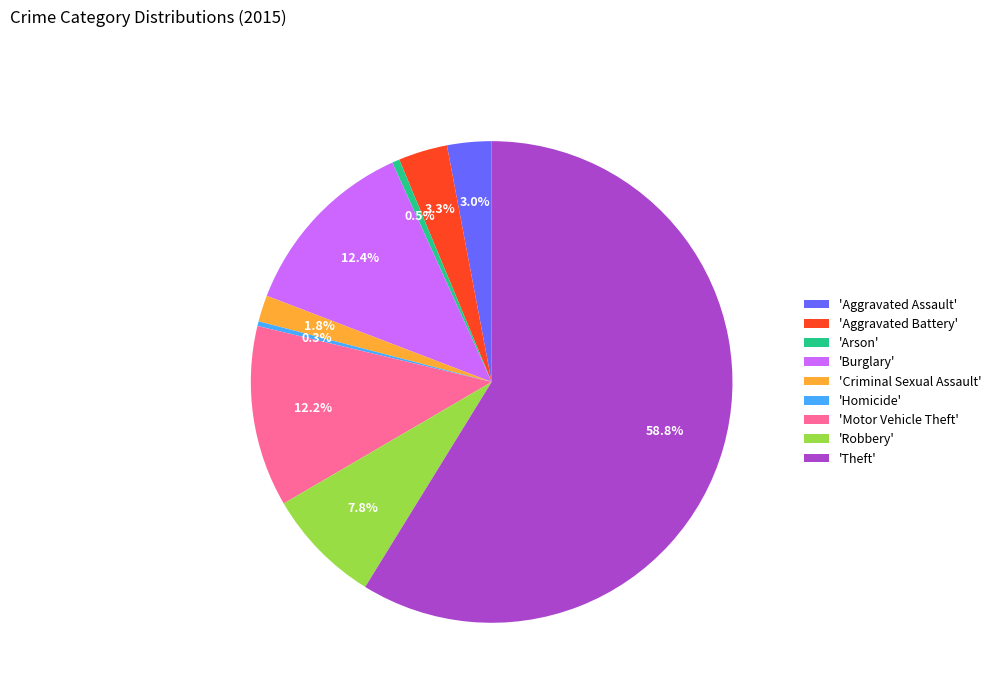

How many slices are in this pie chart?

9